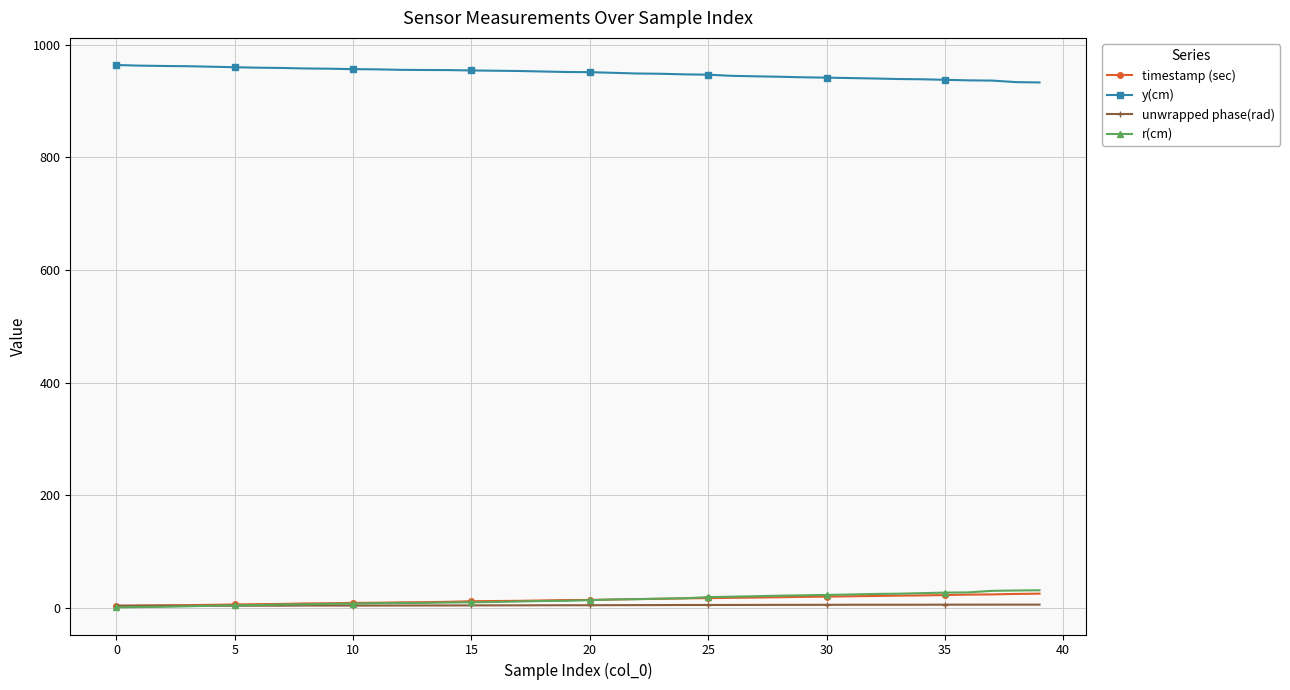

At how many categories does at least one series exceed 484?

40